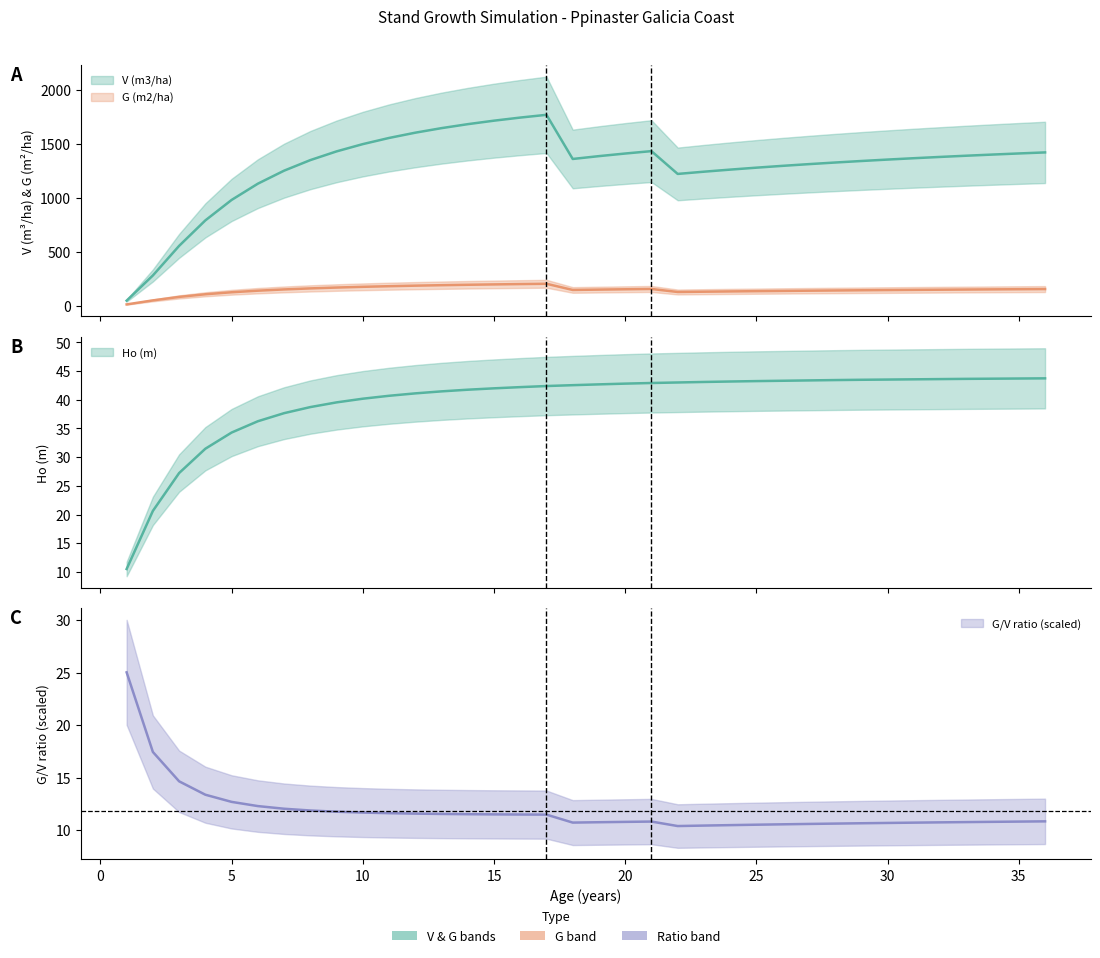

Is it true that G (m2/ha) equals 260.7 at 21?

False